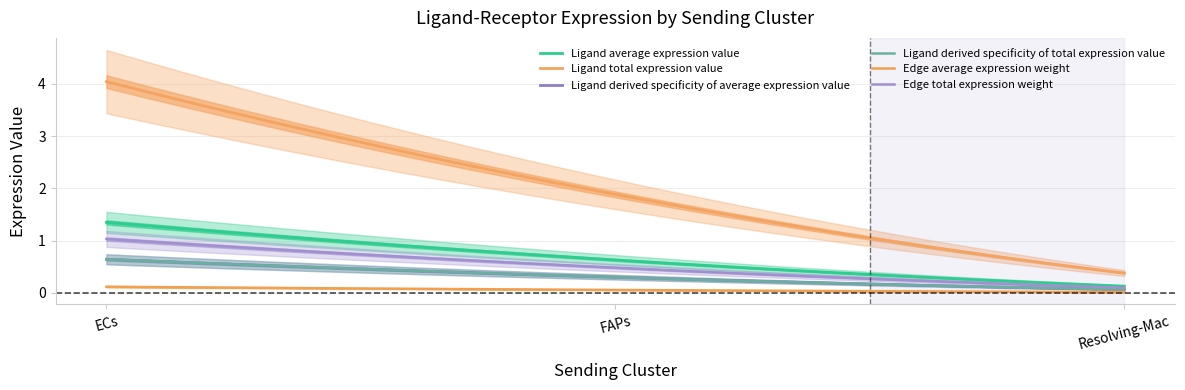

Does the chart have visible grid lines?

Yes